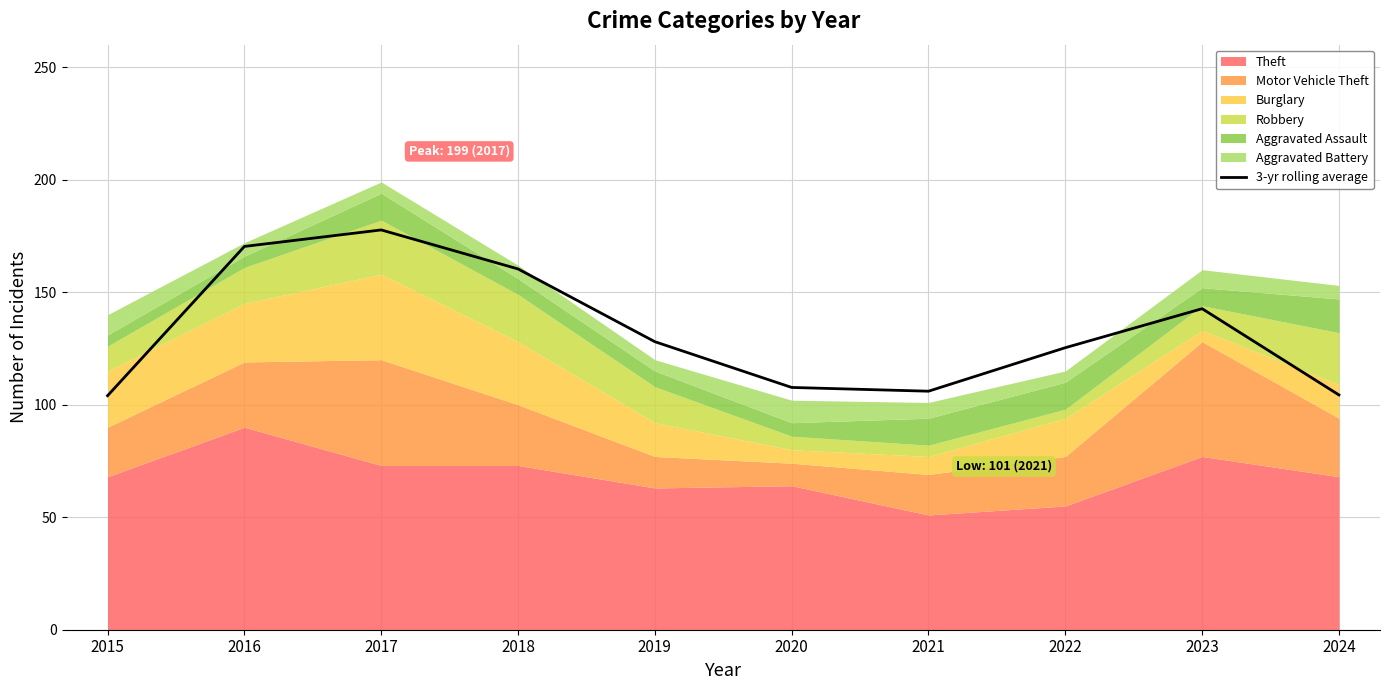

How many categories are shown in the chart?

10